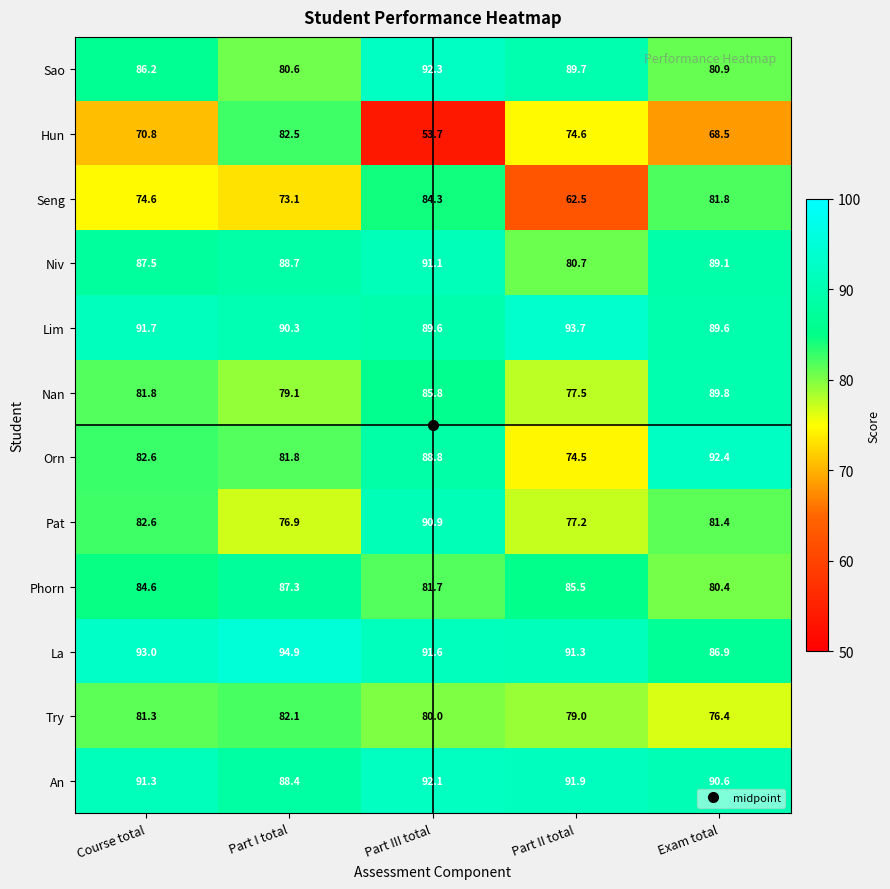

How many series are shown in this chart?

12